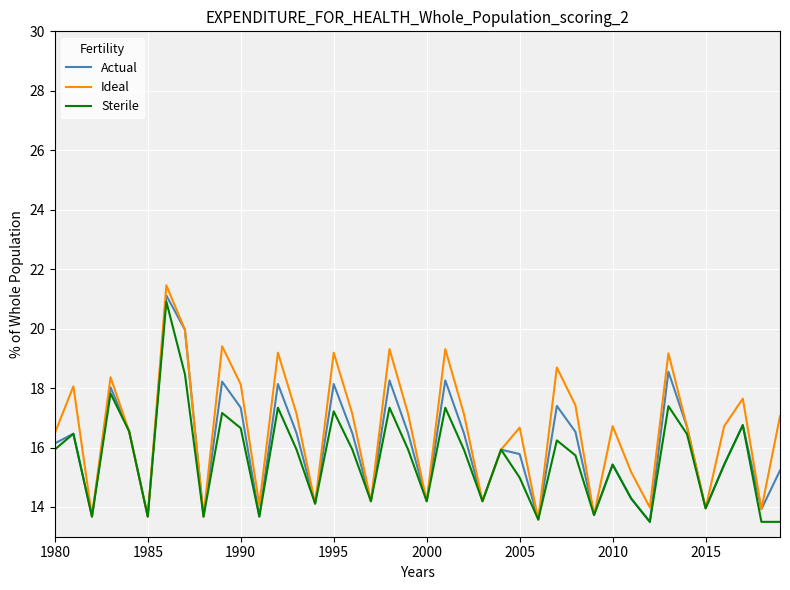

What is the minimum value shown in the chart?

13.5